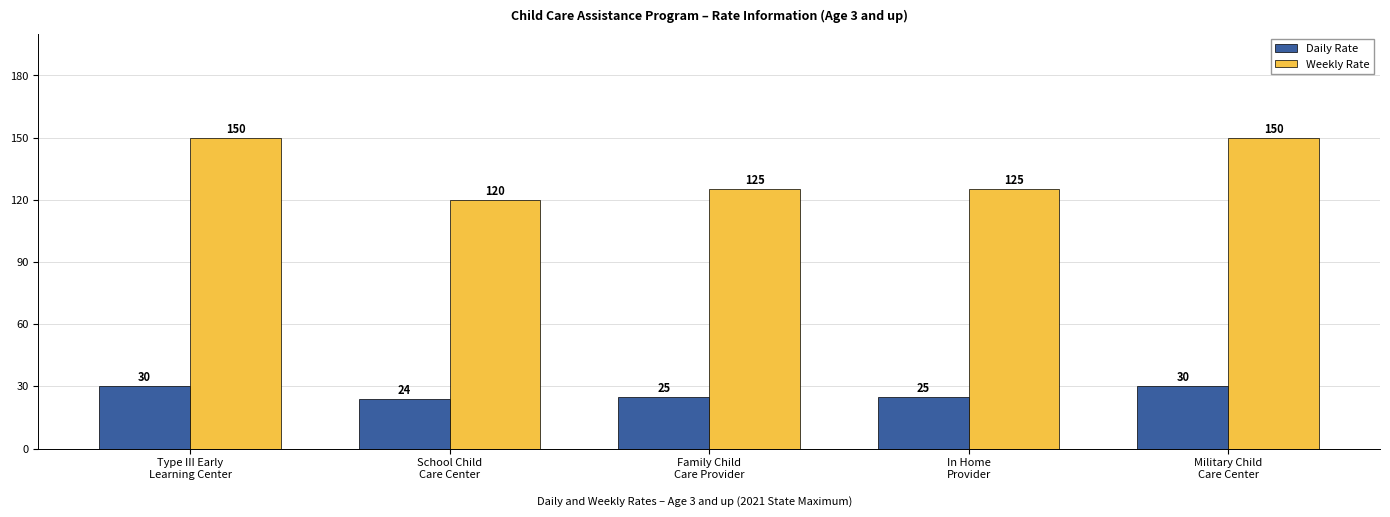

Count the number of categories in the chart.

5